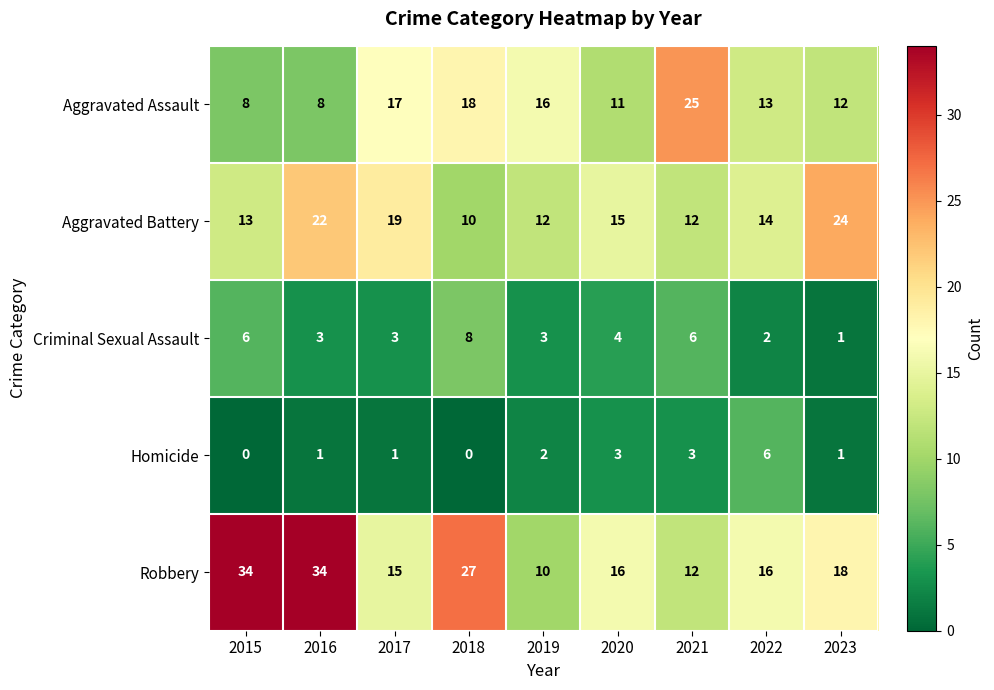

Which series has the largest range (max minus min)?

Robbery